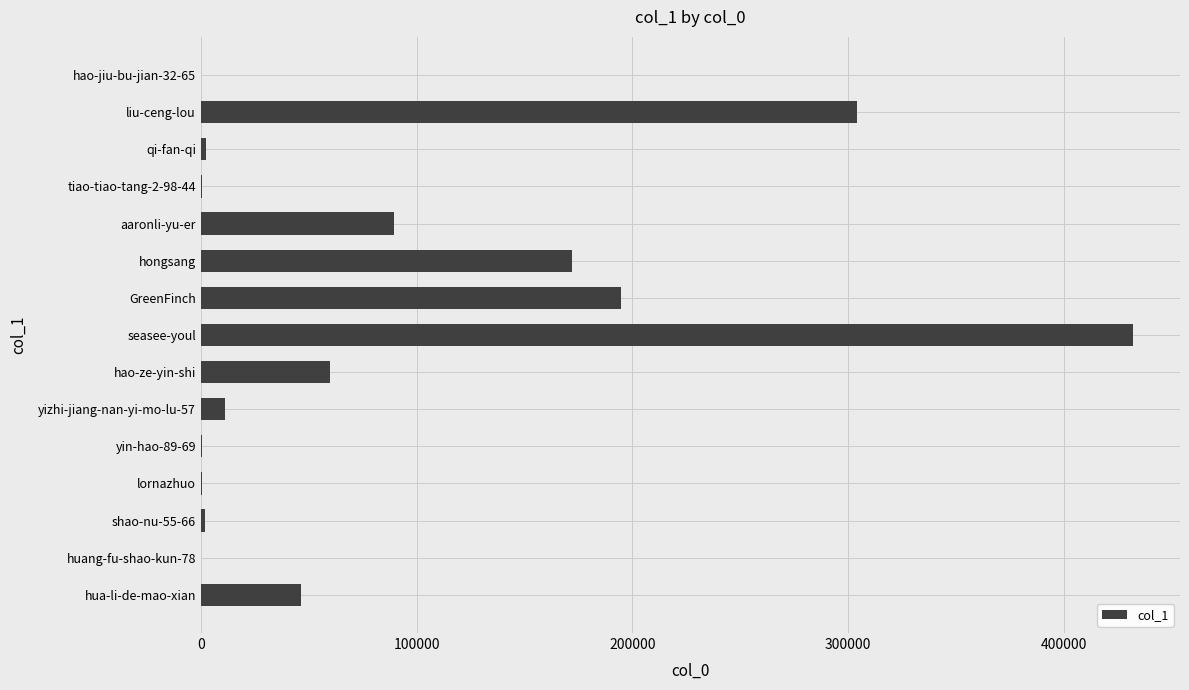

Is it true that the value at hao-ze-yin-shi is 59825?

True